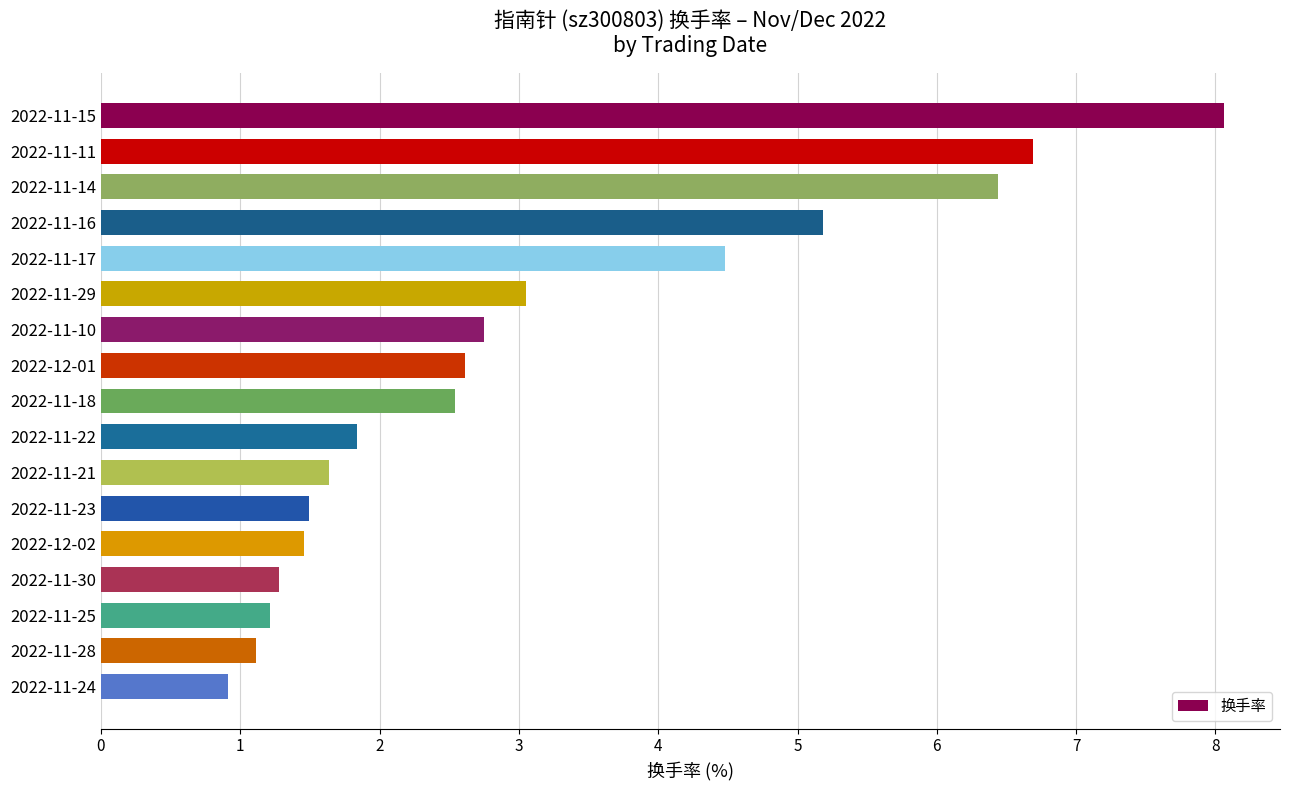

Where is the data nearest to the value 4?

2022-11-17